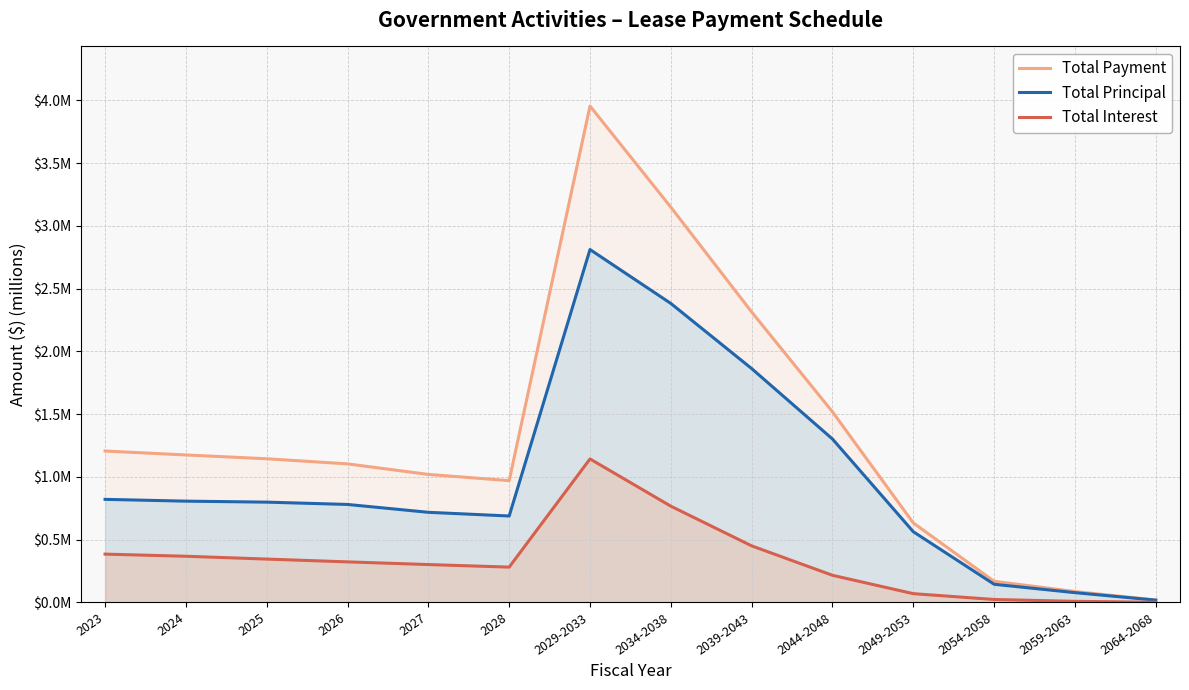

At how many categories does at least one series exceed 1?

9